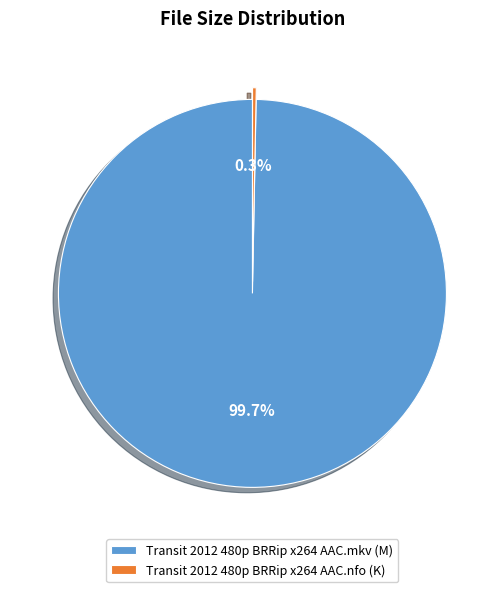

Count the number of slices in the pie.

2